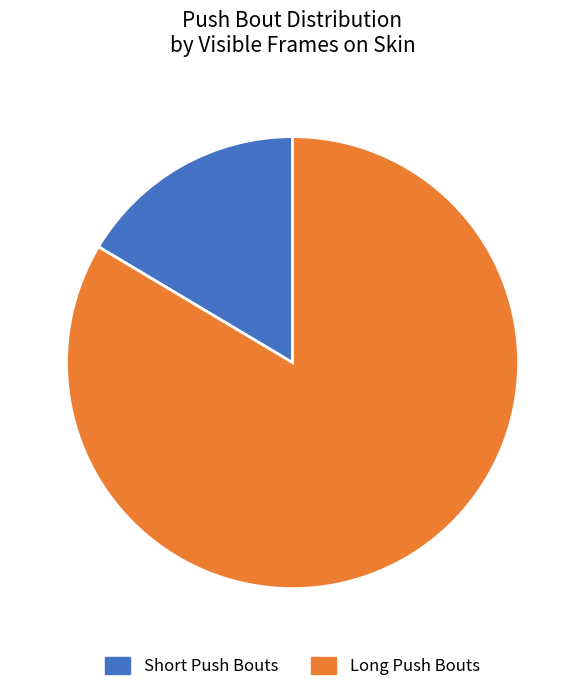

Is there any slice that represents more than half of the pie?

Yes